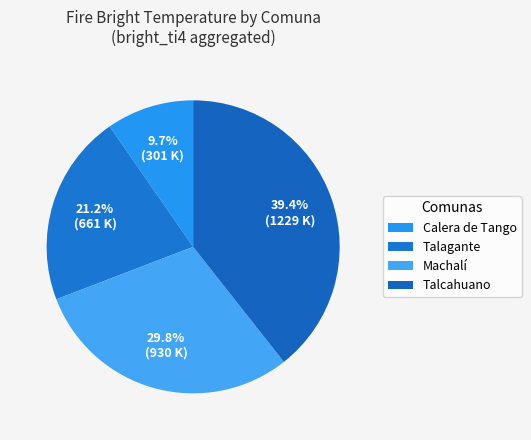

Approximately how many times larger is the value at Talcahuano compared to Machalí?

1.3